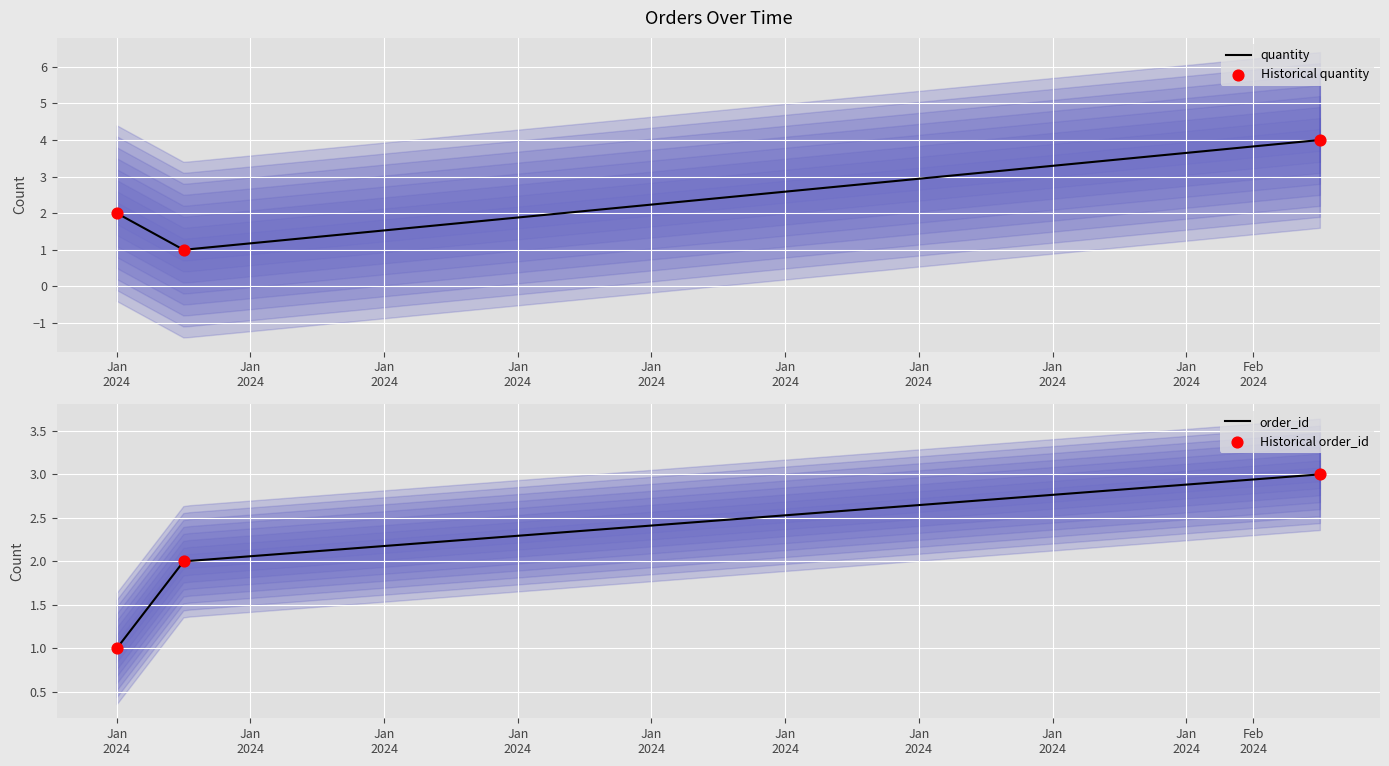

At how many categories does at least one series exceed 1?

3